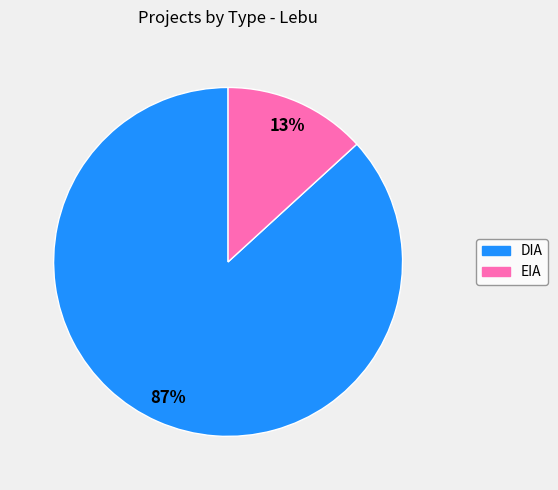

The EIA slice represents 27% of the pie. True or false?

False